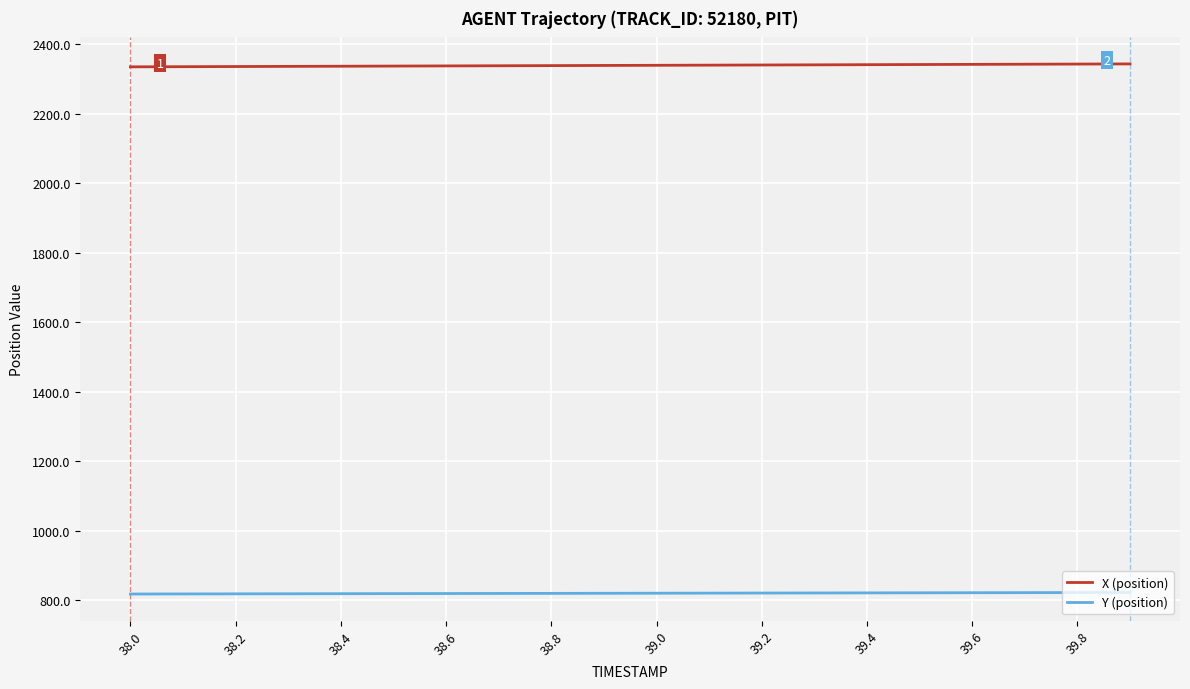

What are all the series names shown in the legend?

X (position), Y (position)